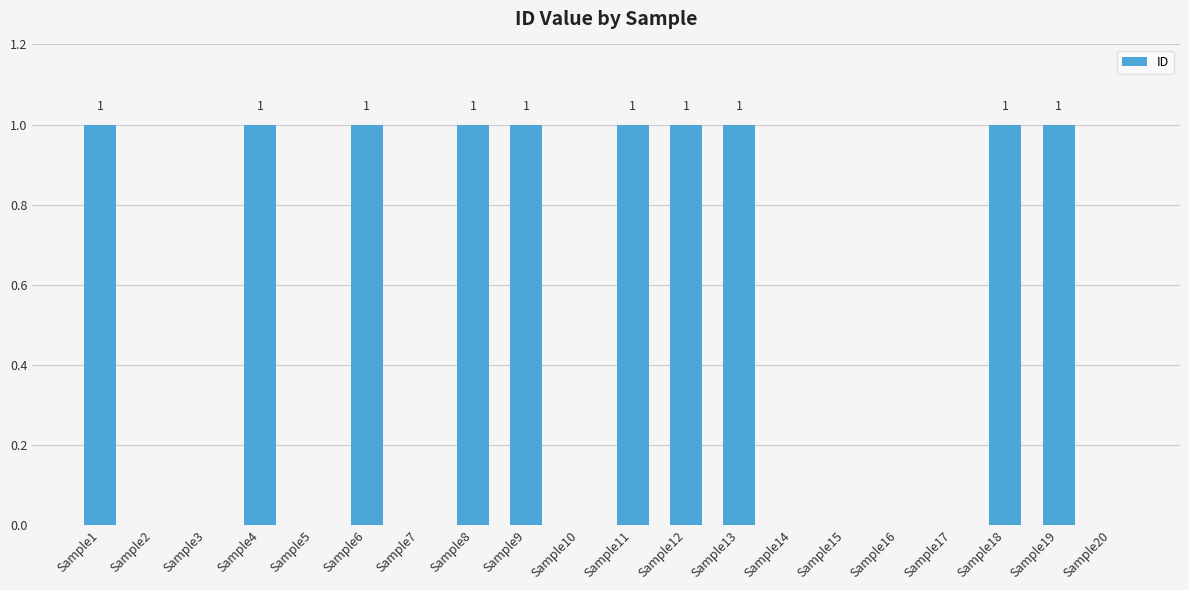

True or false: the data shows 1 at Sample9.

True